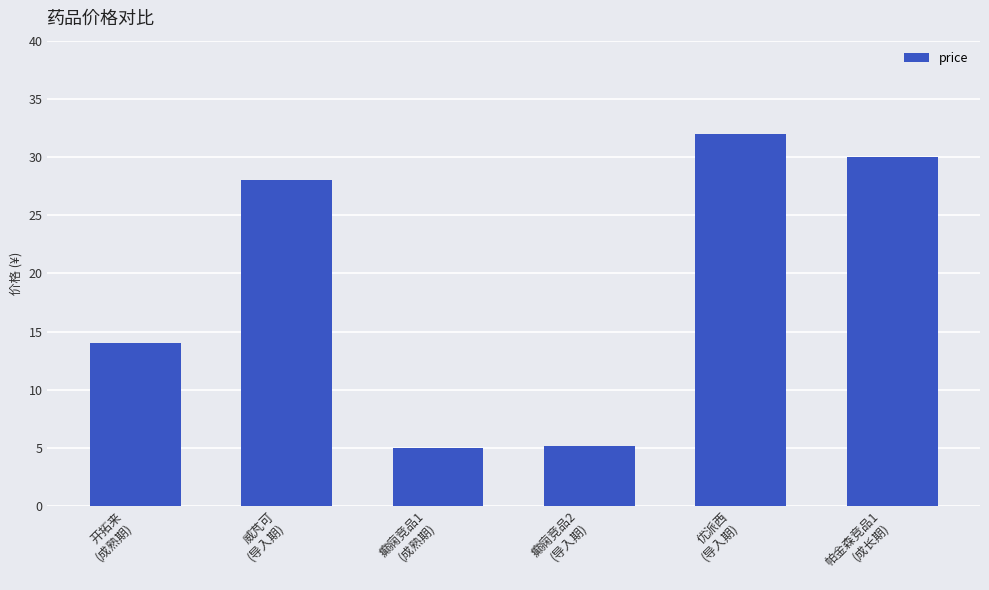

What is the average value?

19.0